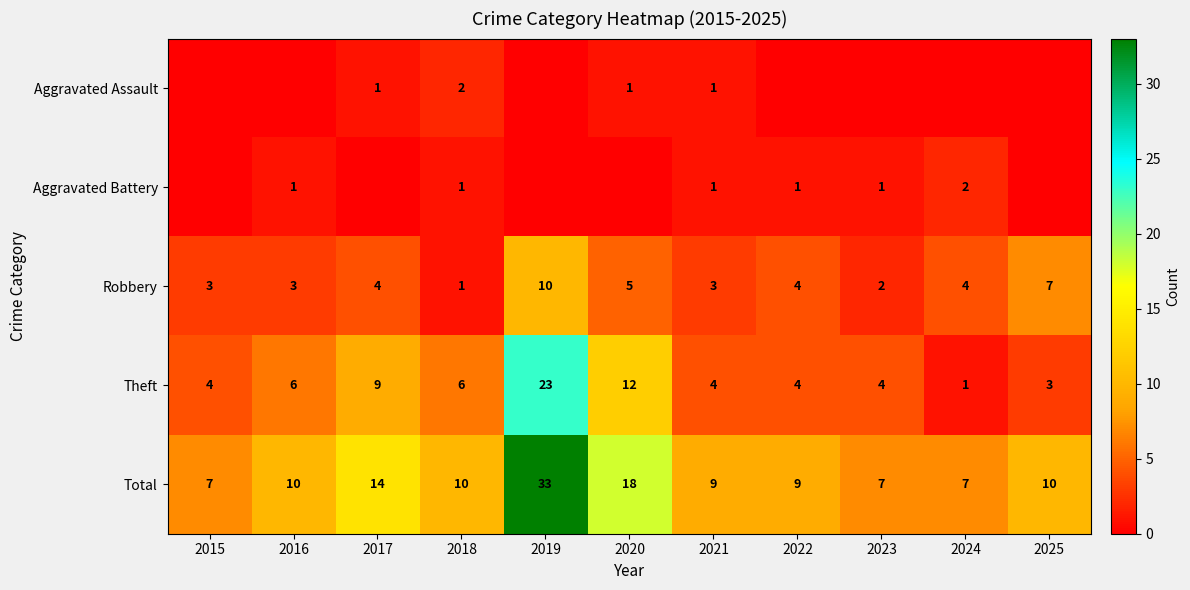

How many data points does each series have?

11